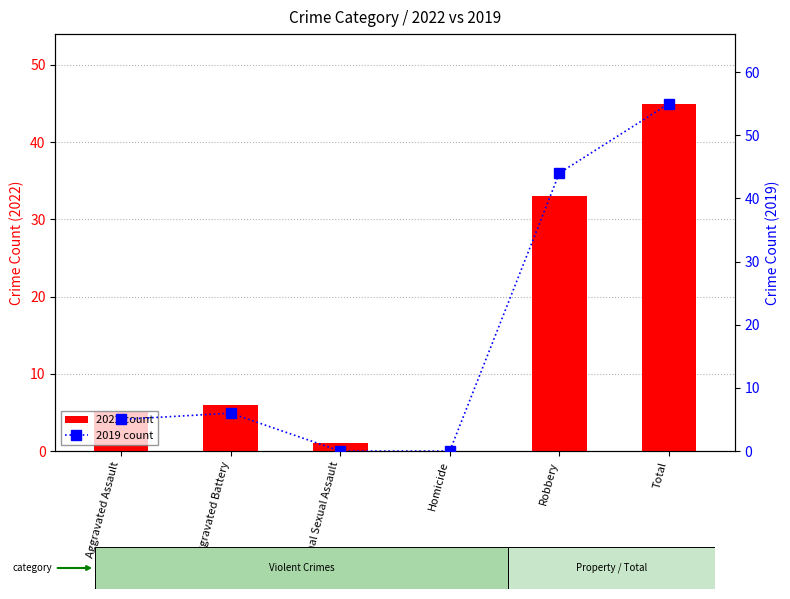

Reading left to right, list all the values displayed in this chart.

2022 count: 5	6	1	0	33	45
2019 count: 5	6	0	0	44	55